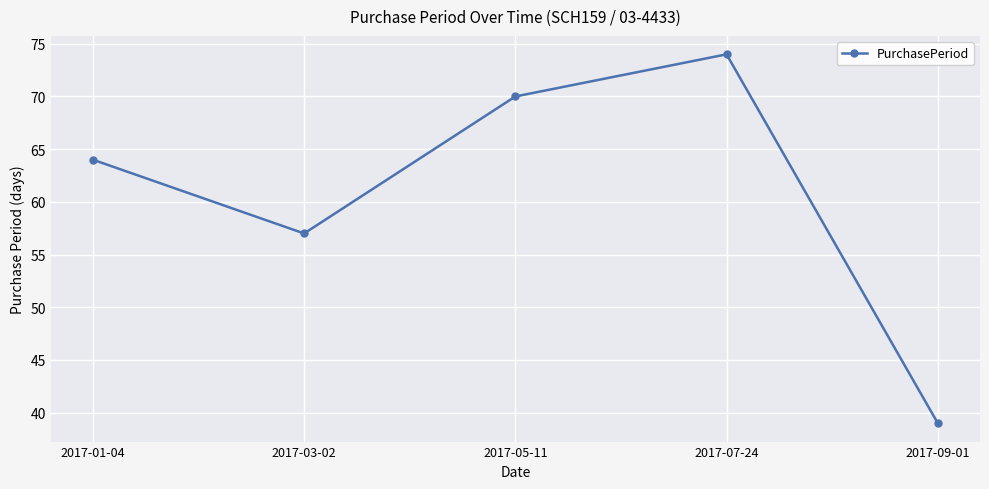

What is the greatest value displayed?

74